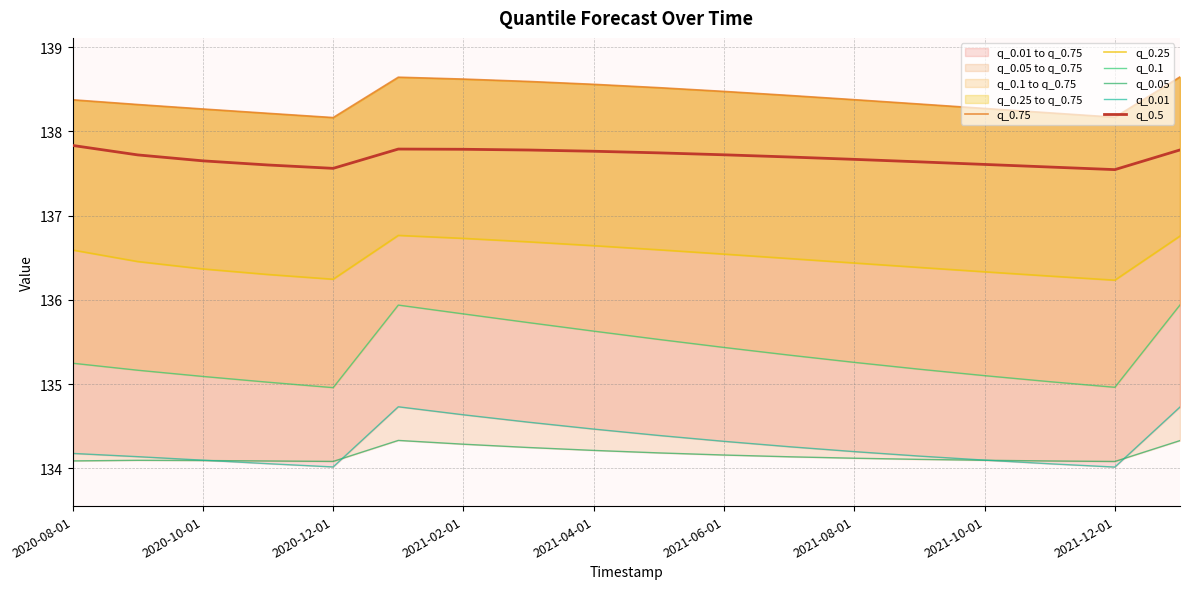

Is it true that q_0.5 equals 137.7 at 2020-10-01?

True